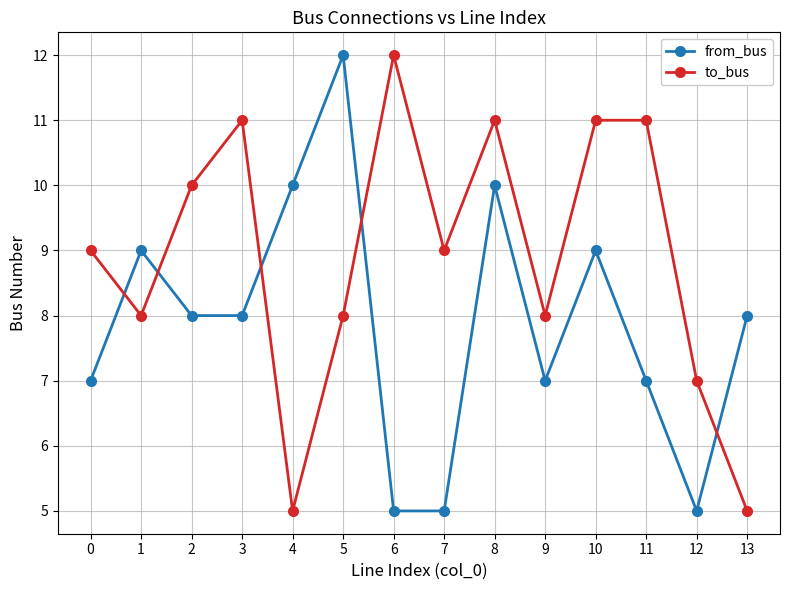

At which category does from_bus reach its first local peak?

1